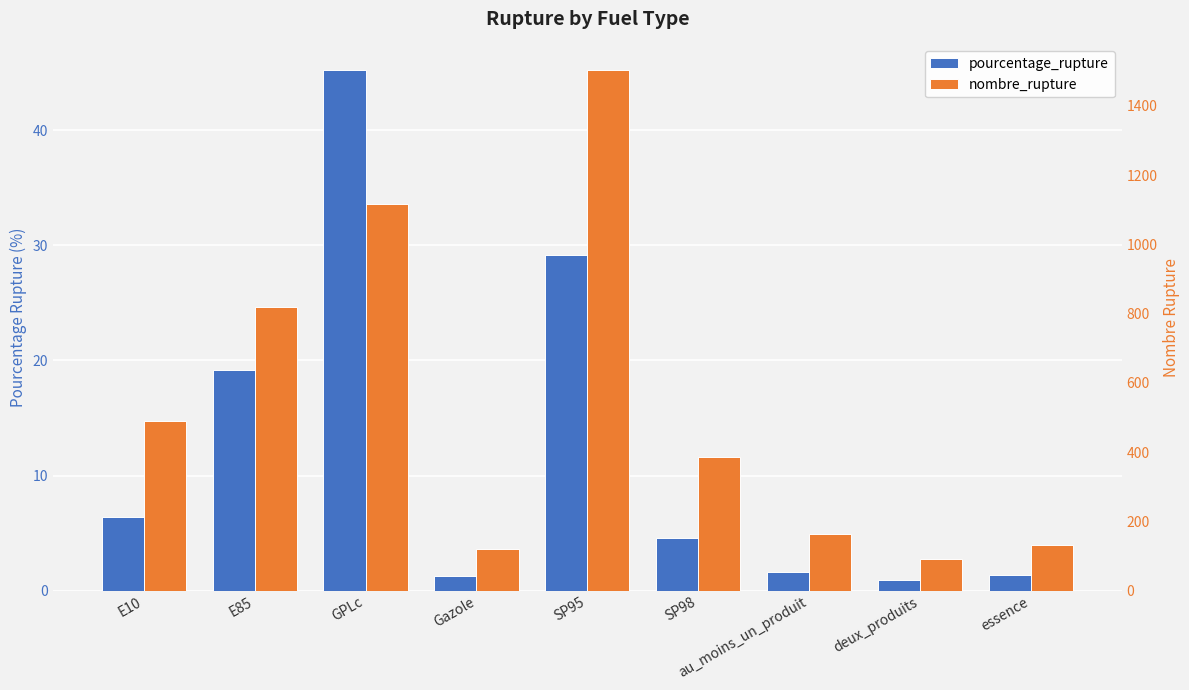

Is the value of pourcentage_rupture at E85 greater than the value of nombre_rupture at E10?

No